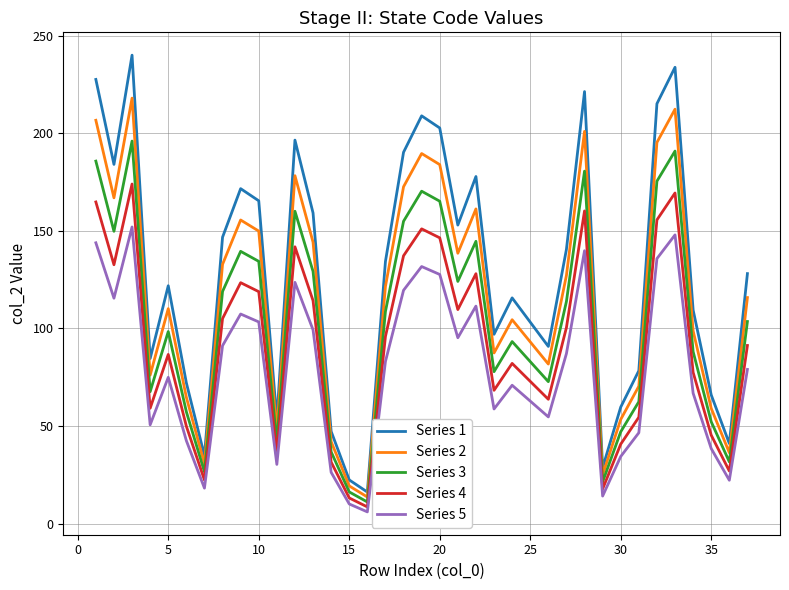

What is the maximum value shown in the chart?

240.0